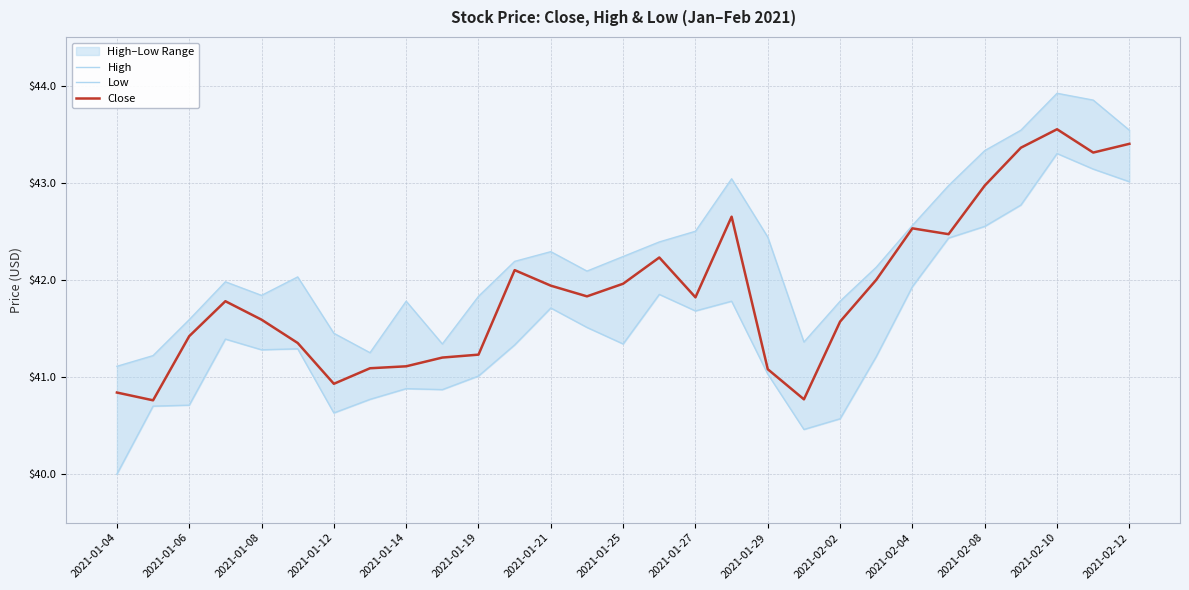

In Close, how many points are higher than both neighbors (excluding endpoints)?

6